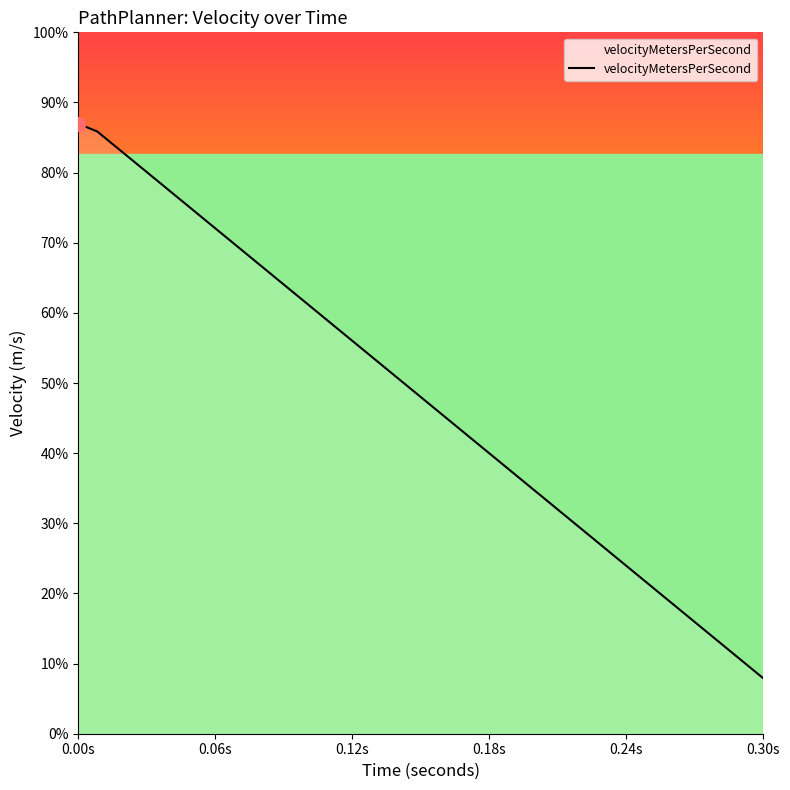

How many values are below zero?

38